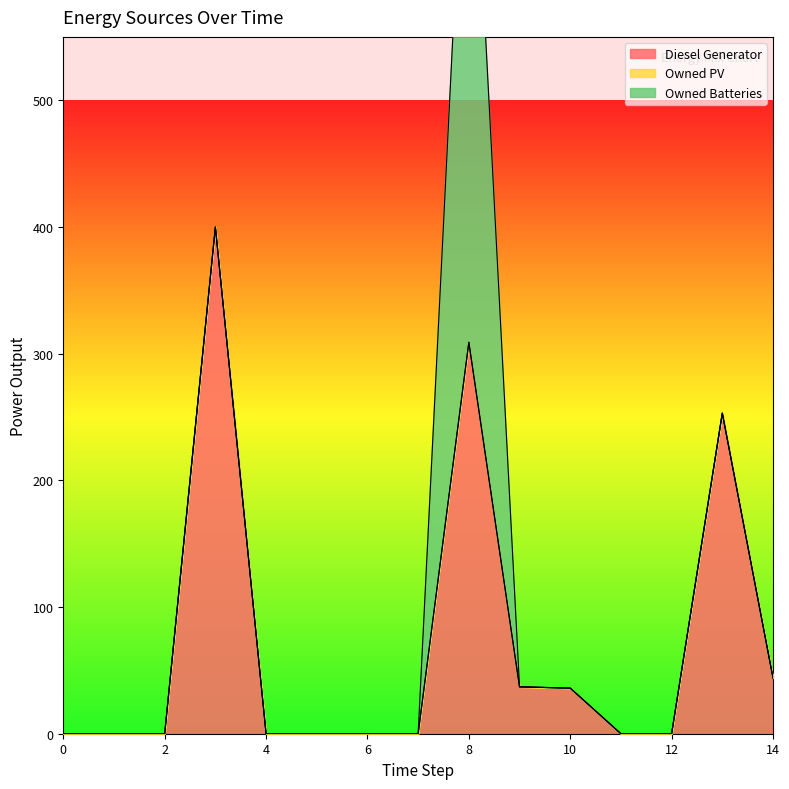

What value does the Diesel Generator series have at 14?

44.0